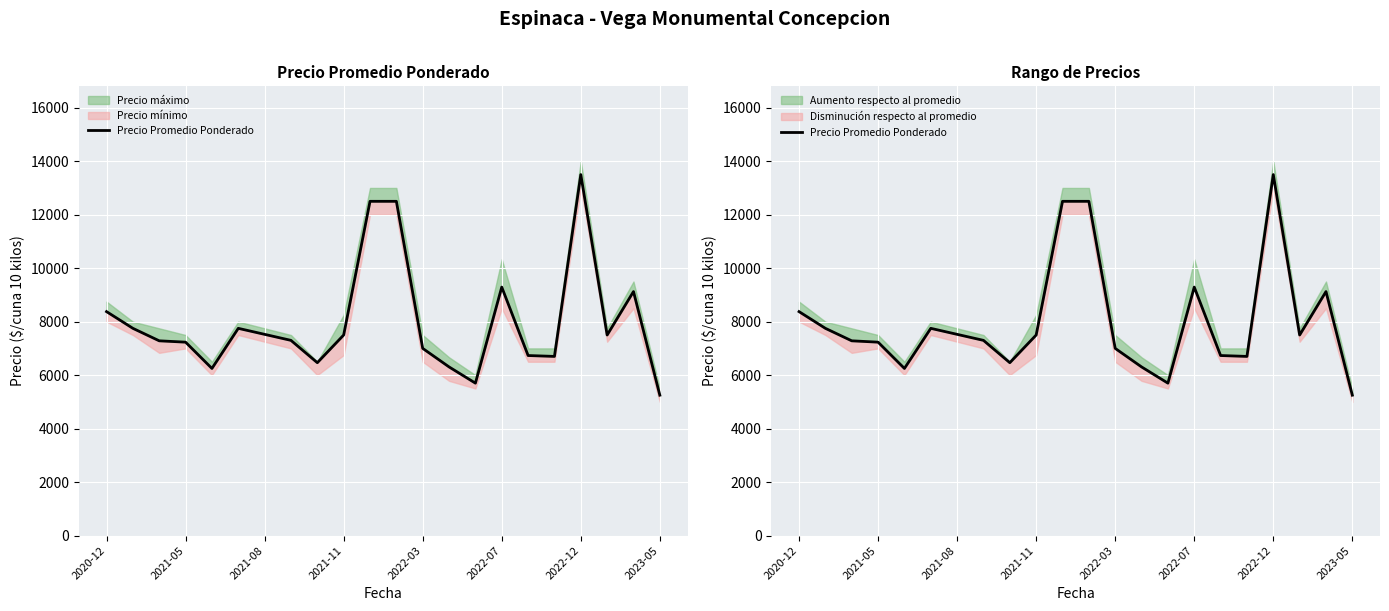

What is the sum of the values at 8 and 2021-11?

13698